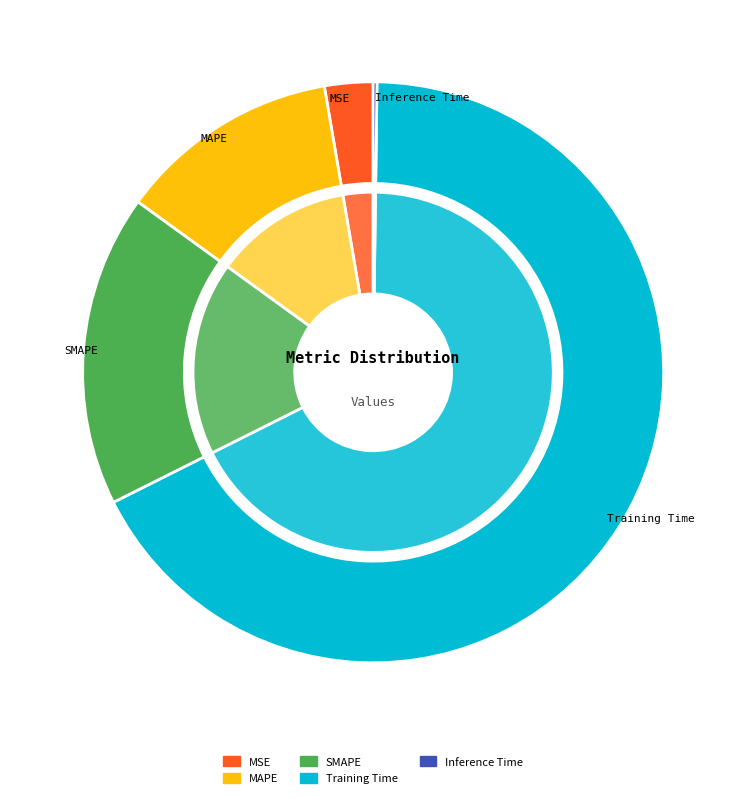

To the nearest percent, what percentage of the pie is MSE?

3%